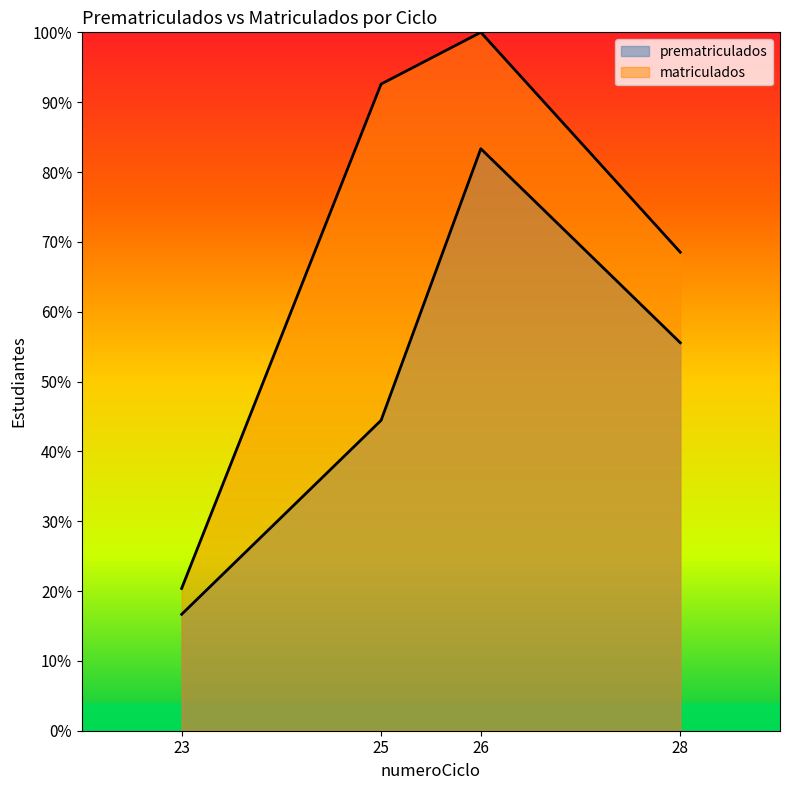

Reading right to left, transcribe all the data shown in this chart.

prematriculados: 28=55.6	26=83.3	25=44.4	23=16.7
matriculados: 28=68.5	26=100.0	25=92.6	23=20.4